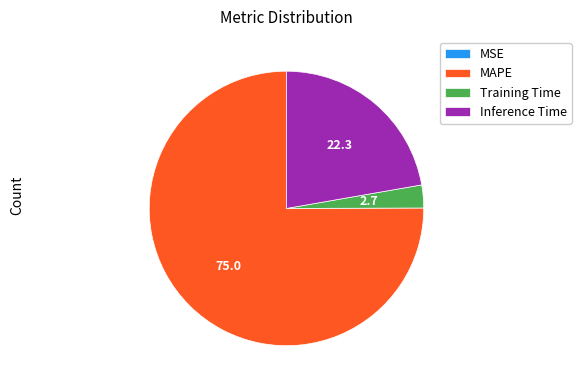

Which category accounts for the majority?

MAPE